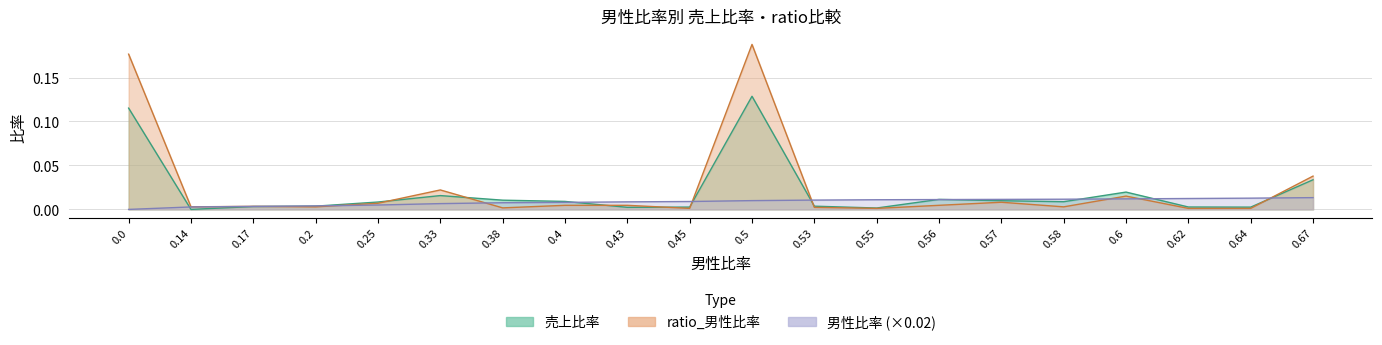

List the series in order of their peak value, lowest first.

男性比率, 売上比率, ratio_男性比率